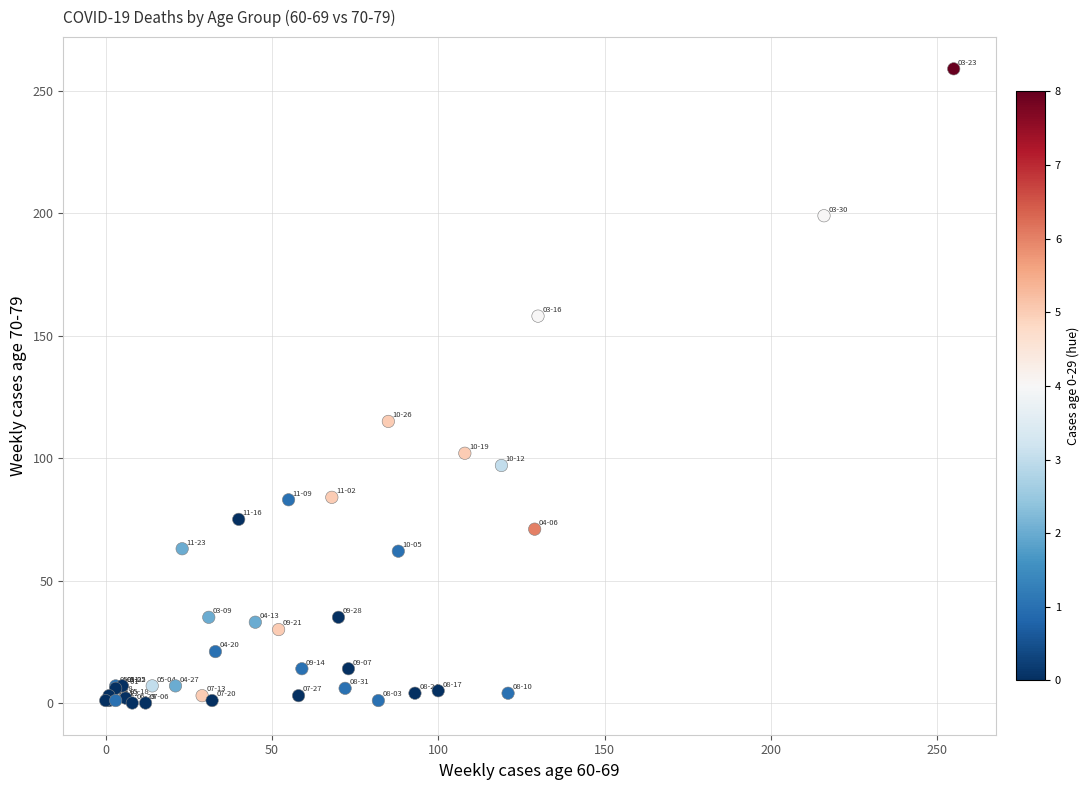

What Y value in the scatter plot is closest to 129?

115